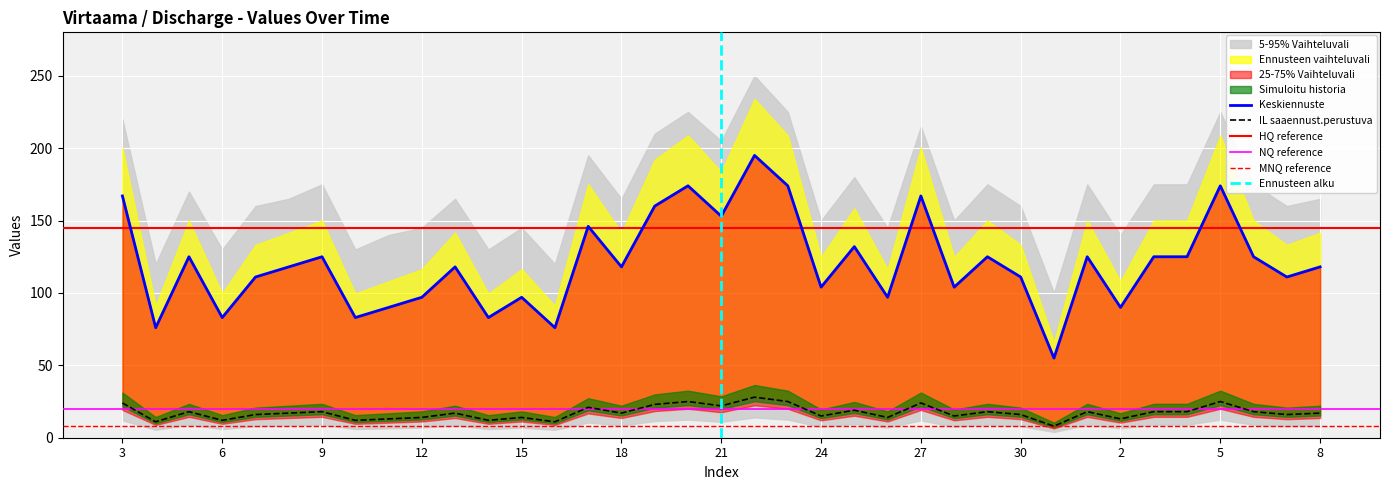

What is the label of the 23rd point from the left?

25